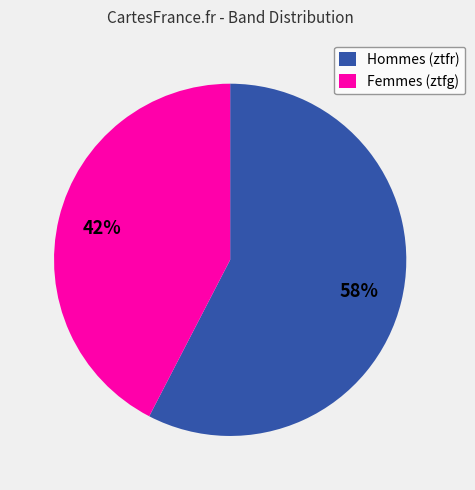

Approximately how many times larger is the value at Hommes (ztfr) compared to Femmes (ztfg)?

1.4